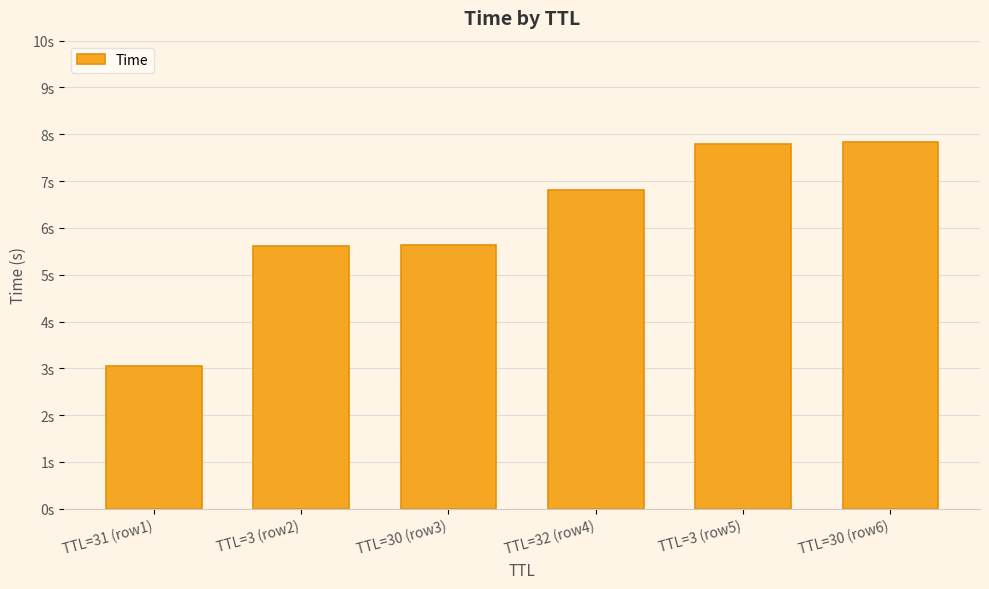

Does the chart contain any negative values?

No